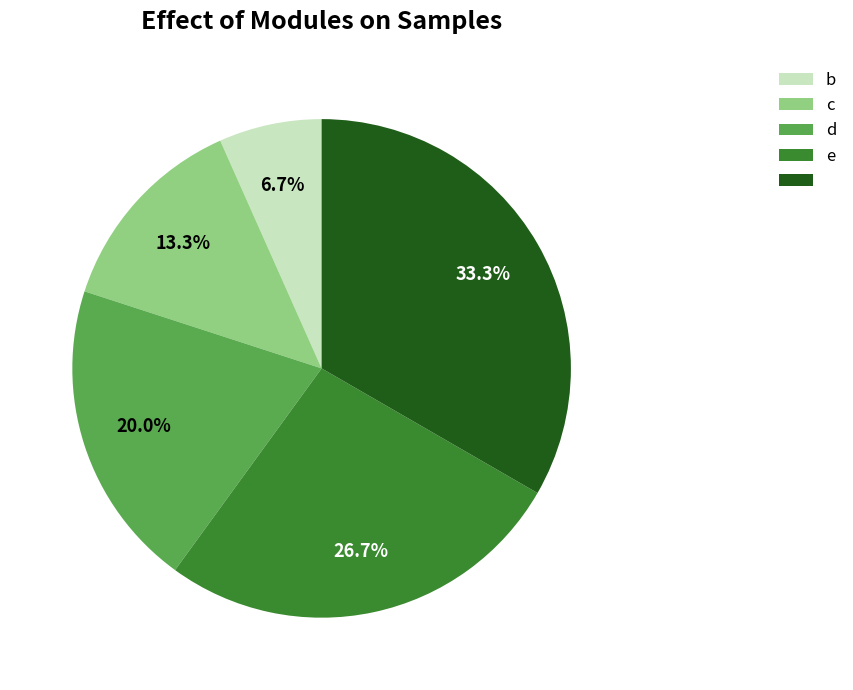

Is there a majority slice in this chart?

No